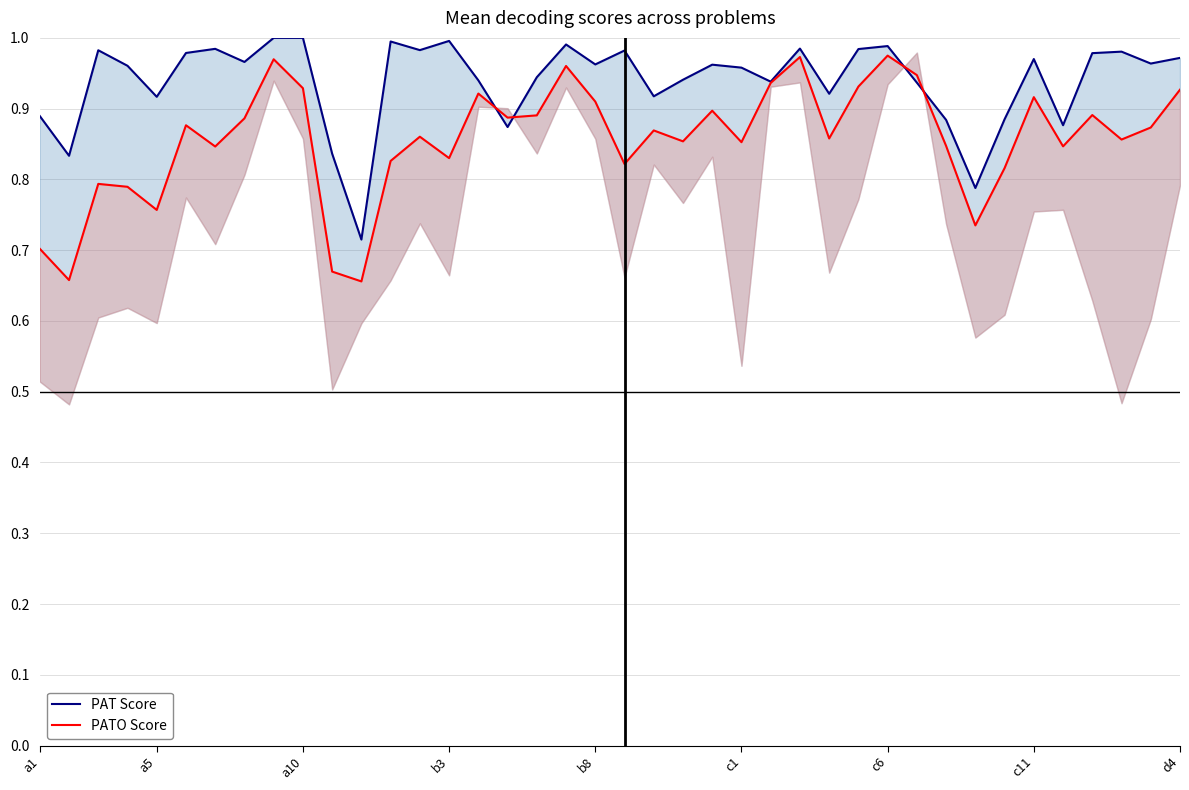

What are all the series names shown in the legend?

PAT Score, PATO Score